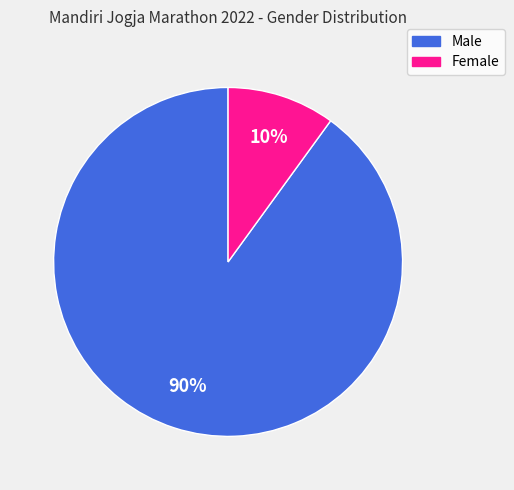

Which category accounts for the majority?

Male